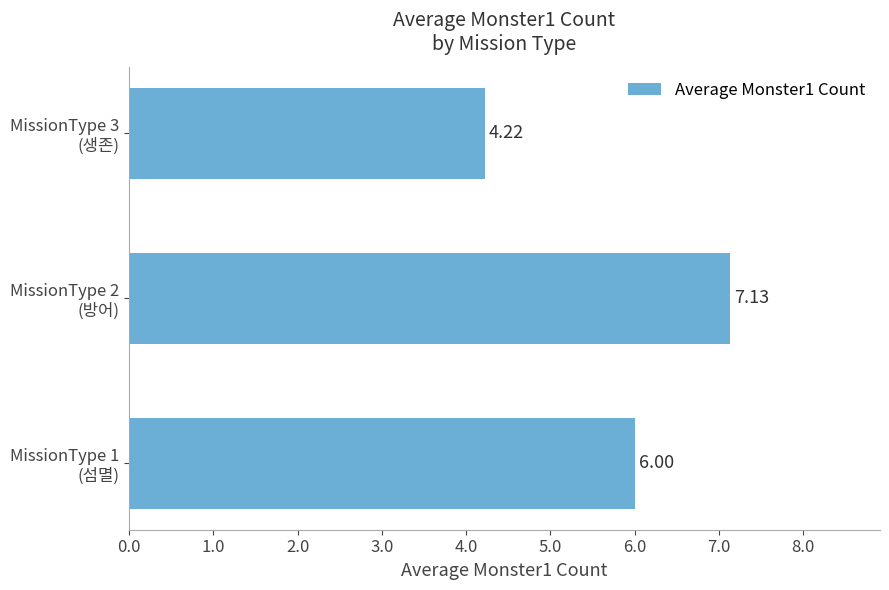

Rank the categories by value from highest to lowest.

MissionType 2
(방어), MissionType 1
(섬멸), MissionType 3
(생존)